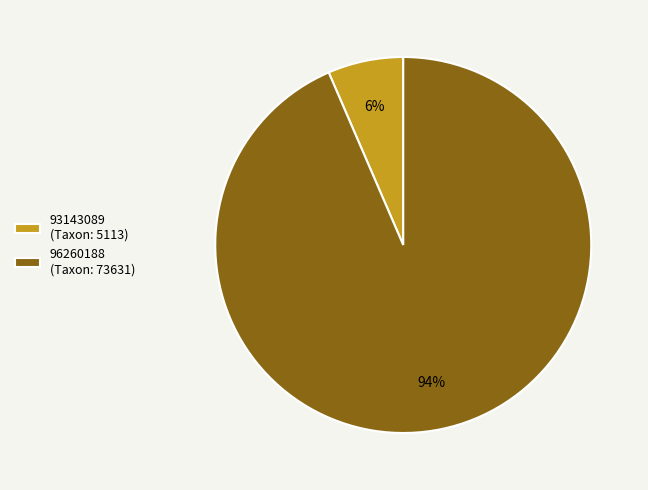

Do 93143089 (Taxon: 5113) and 96260188 (Taxon: 73631) together represent more than half of the pie?

Yes